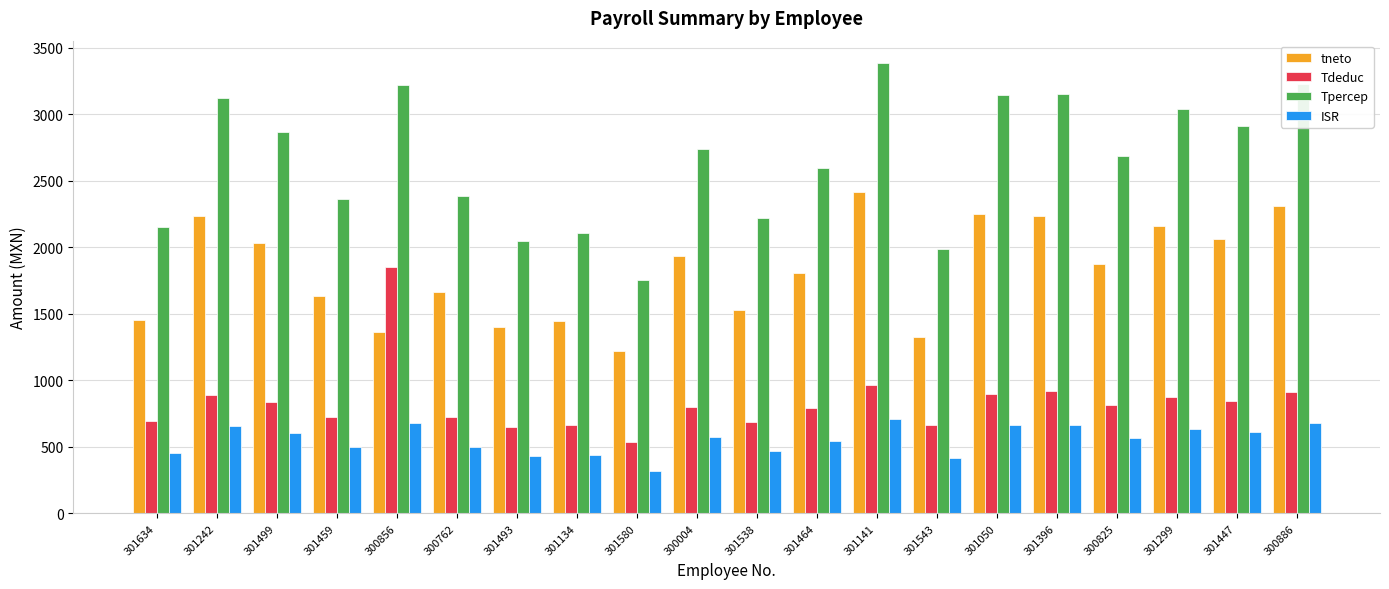

Rank the series by their maximum value, from highest to lowest.

Tpercep, tneto, Tdeduc, ISR